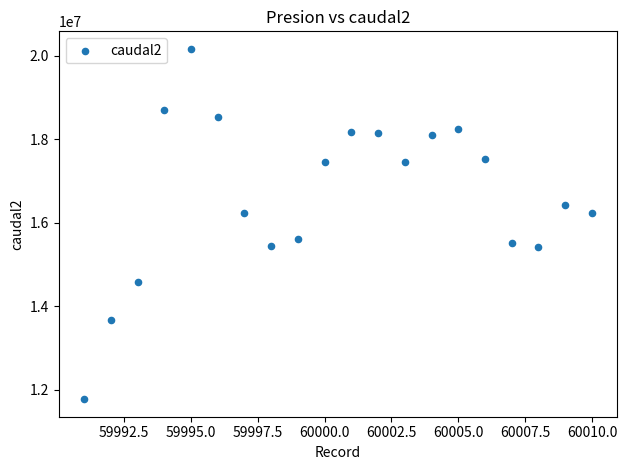

What is the range of Y values (max minus min)?

8390990